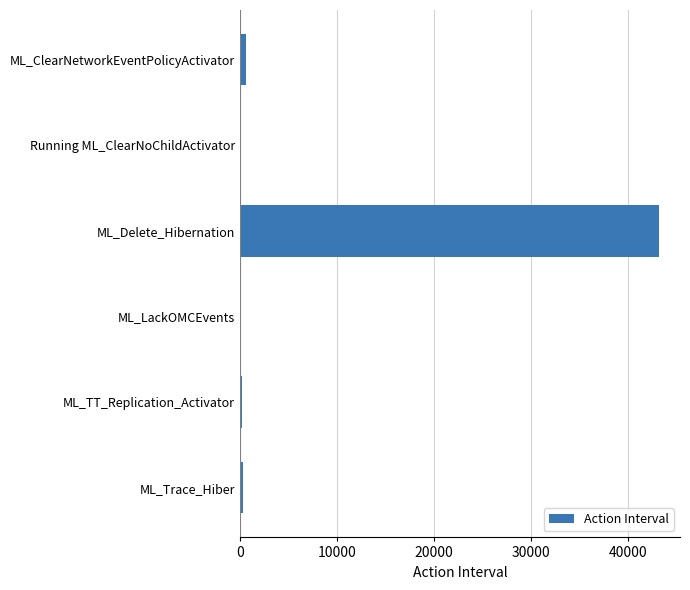

The chart shows a value of 58230 at ML_Delete_Hibernation. True or false?

False